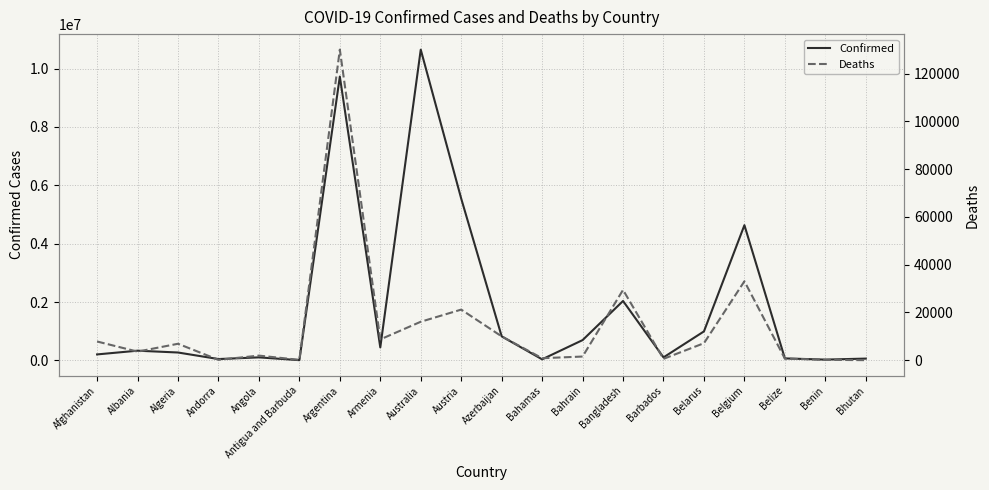

Reading left to right, transcribe all the data shown in this chart.

Confirmed: Afghanistan=205612	Albania=333322	Algeria=271061	Andorra=46824	Angola=104491	Antigua and Barbuda=9106	Argentina=9723924	Armenia=445631	Australia=10646596	Austria=5544112	Azerbaijan=824232	Bahamas=37476	Bahrain=695766	Bangladesh=2036527	Barbados=103955	Belarus=994037	Belgium=4633112	Belize=69012	Benin=27922	Bhutan=62488
Deaths: Afghanistan=7833	Albania=3594	Algeria=6881	Andorra=156	Angola=1923	Antigua and Barbuda=146	Argentina=130017	Armenia=8709	Australia=16100	Austria=21187	Azerbaijan=9976	Bahamas=833	Bahrain=1536	Bangladesh=29431	Barbados=564	Belarus=7118	Belgium=33042	Belize=688	Benin=163	Bhutan=21